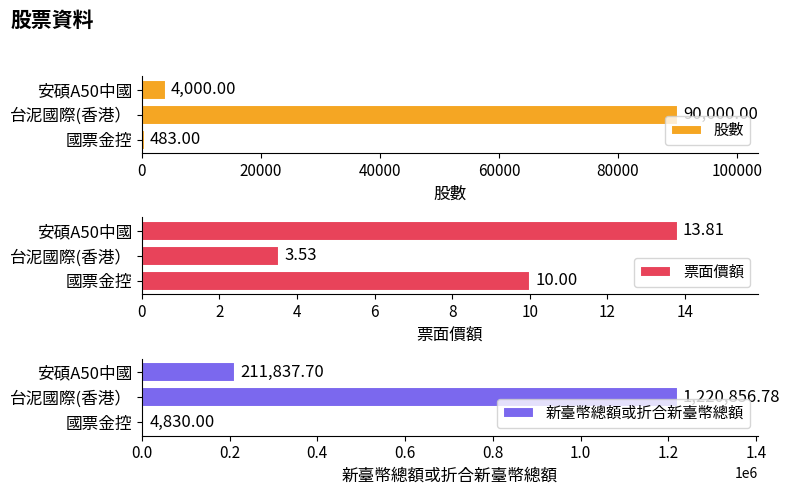

Reading right to left, extract all data points from this chart.

股數: 4000.0	90000.0	483.0
票面價額: 13.8	3.5	10.0
新臺幣總額或折合新臺幣總額: 211837.7	1220856.8	4830.0